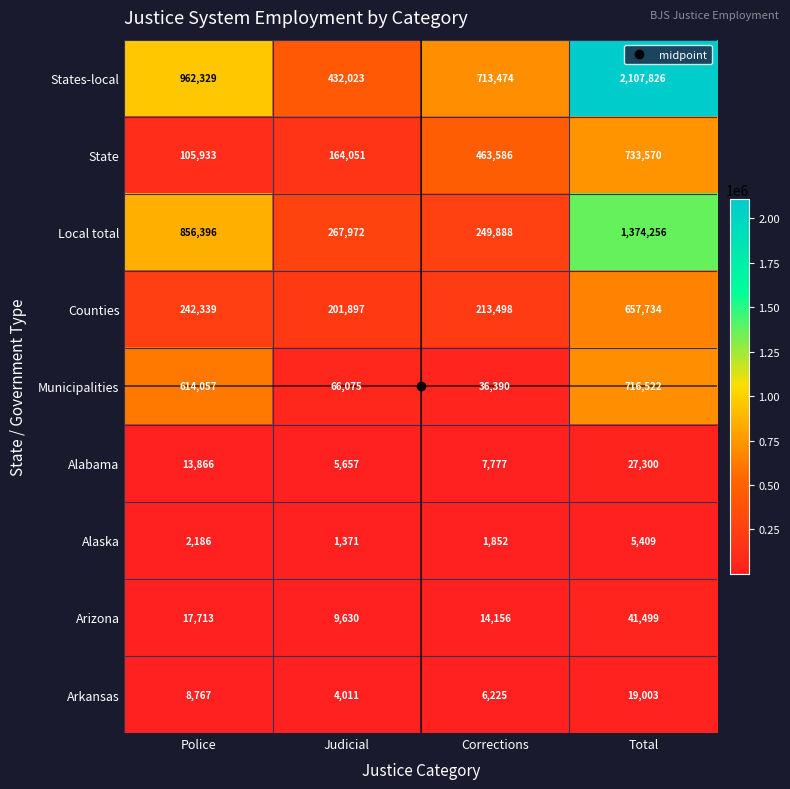

Which series has the largest range (max minus min)?

States-local